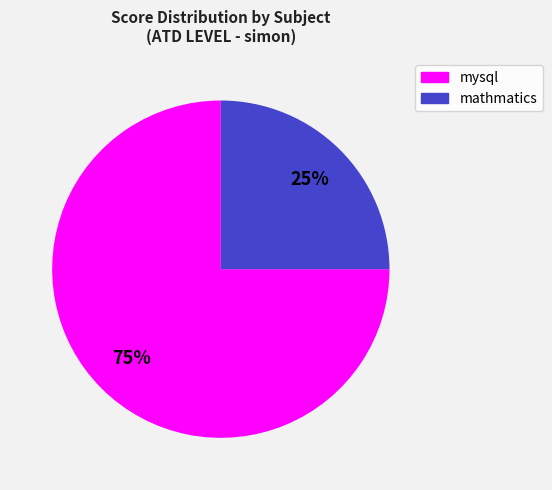

To the nearest percent, what is the difference between the largest and smallest slice percentages?

50%